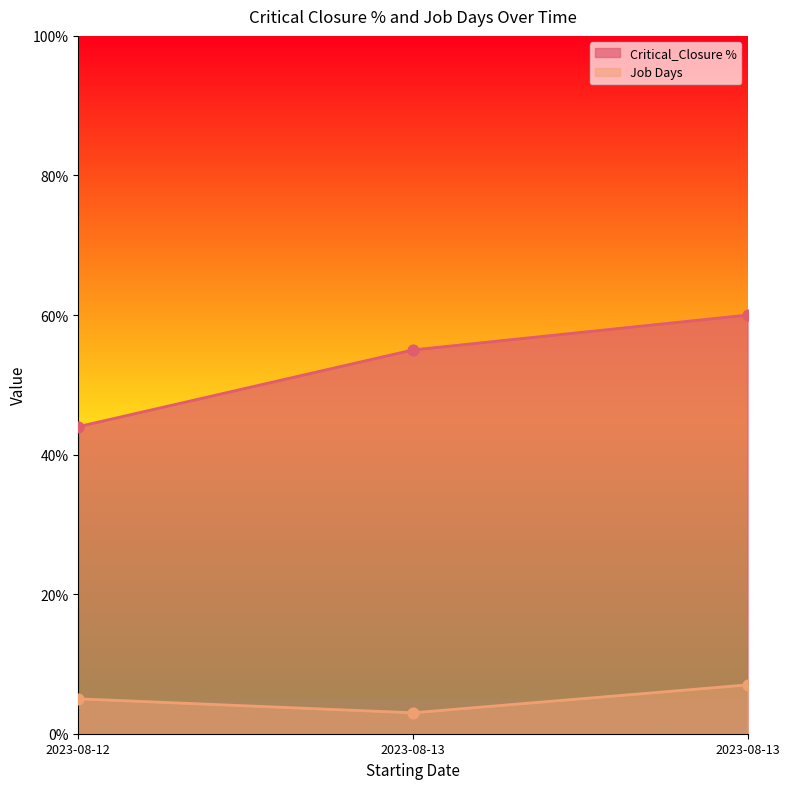

What is the total value across all series at 2023-08-13?

58